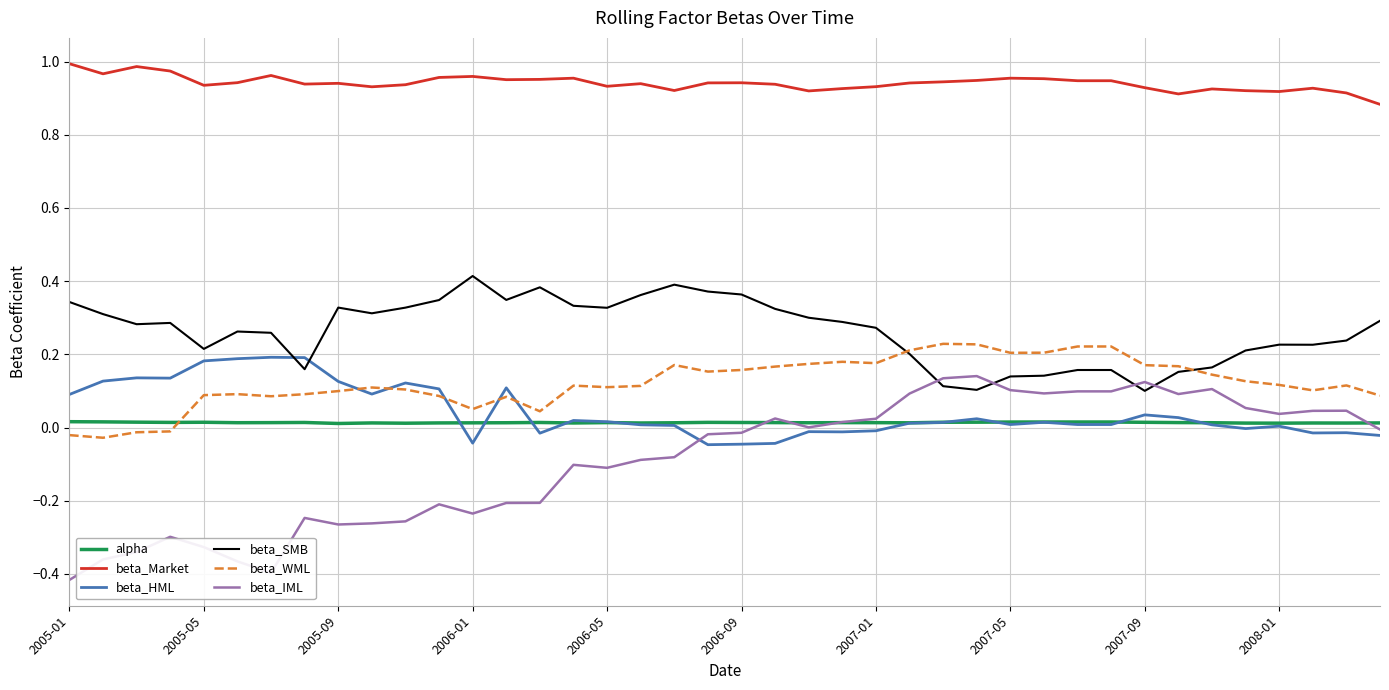

Which series has the largest total across all categories?

beta_Market